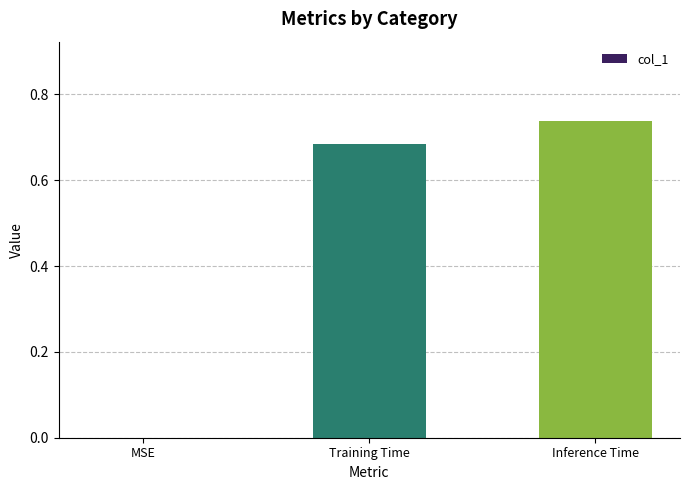

What is the sum of all values?

1.4